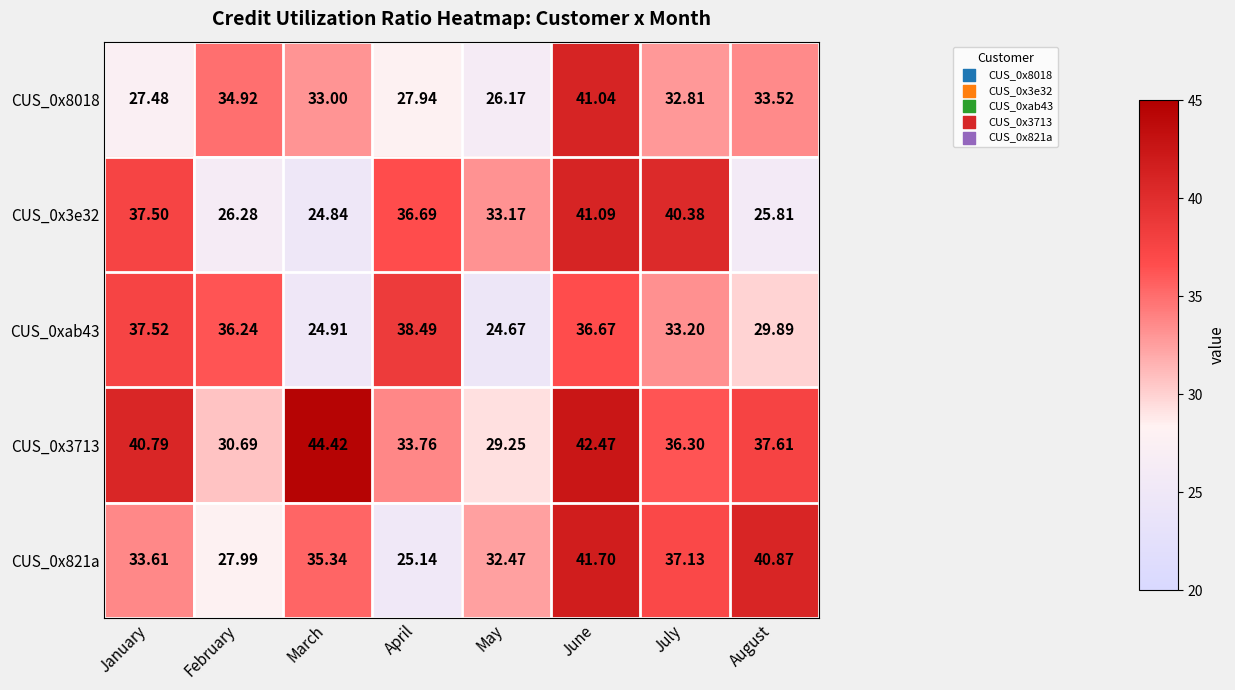

At which category is the sum across all series the highest?

June